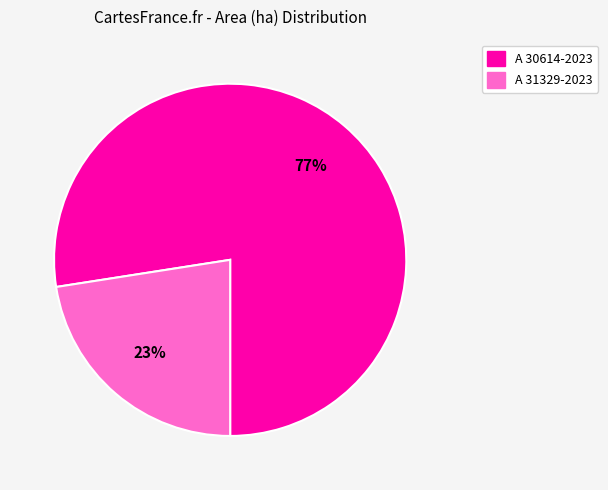

Is it true that A 31329-2023 is 10% of the pie?

False